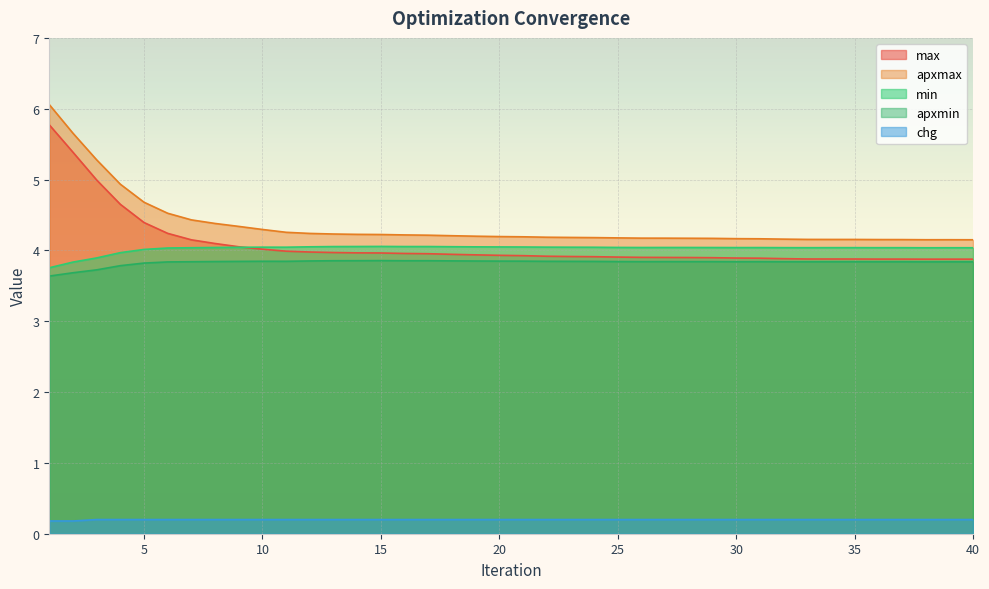

True or false: max and apxmin cross at least once.

False